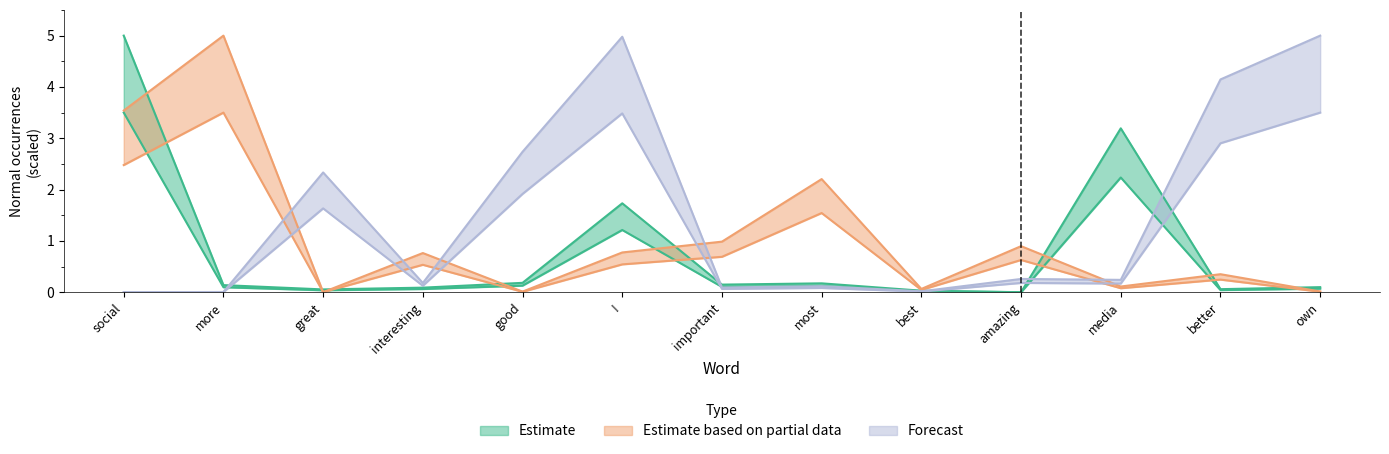

Which series has the widest spread of values?

Estimate